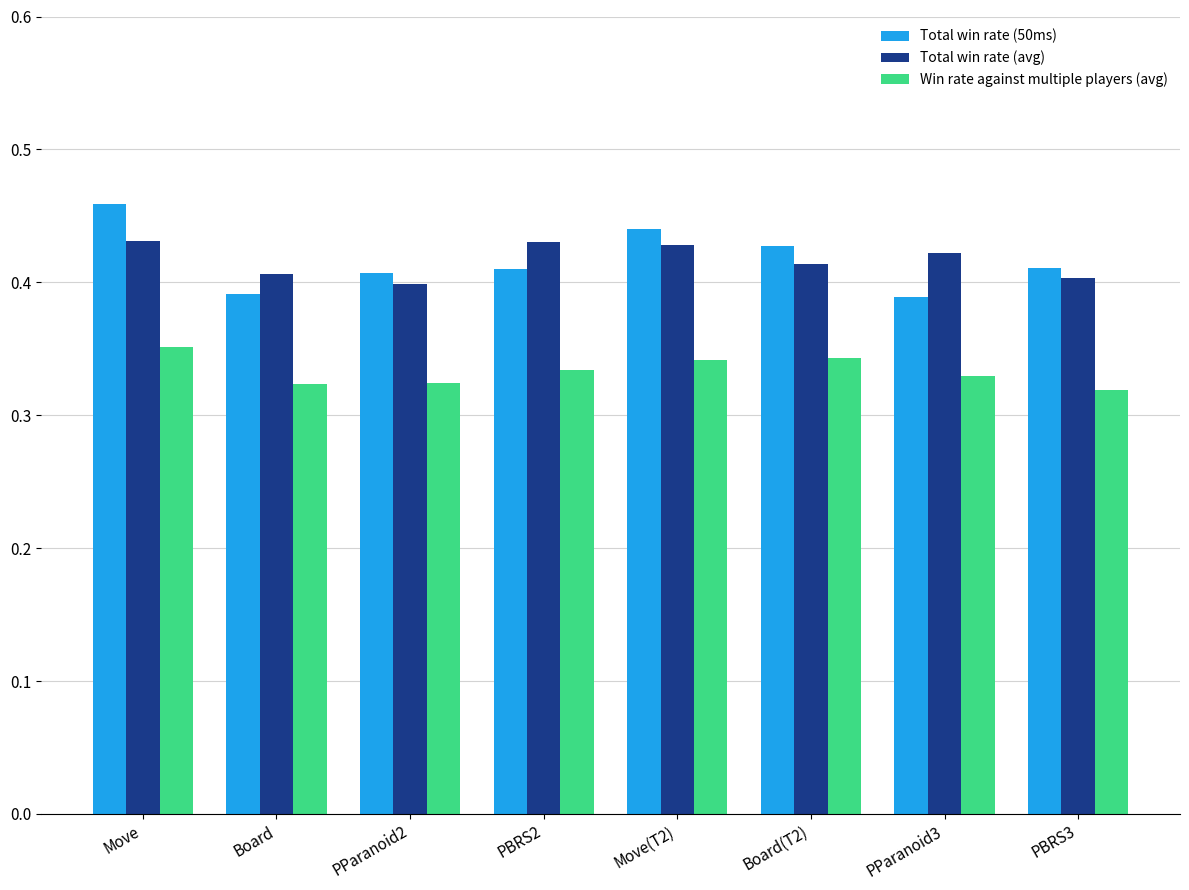

Rank the series by their maximum value, from highest to lowest.

Total win rate (50ms), Total win rate (avg), Win rate against multiple players (avg)